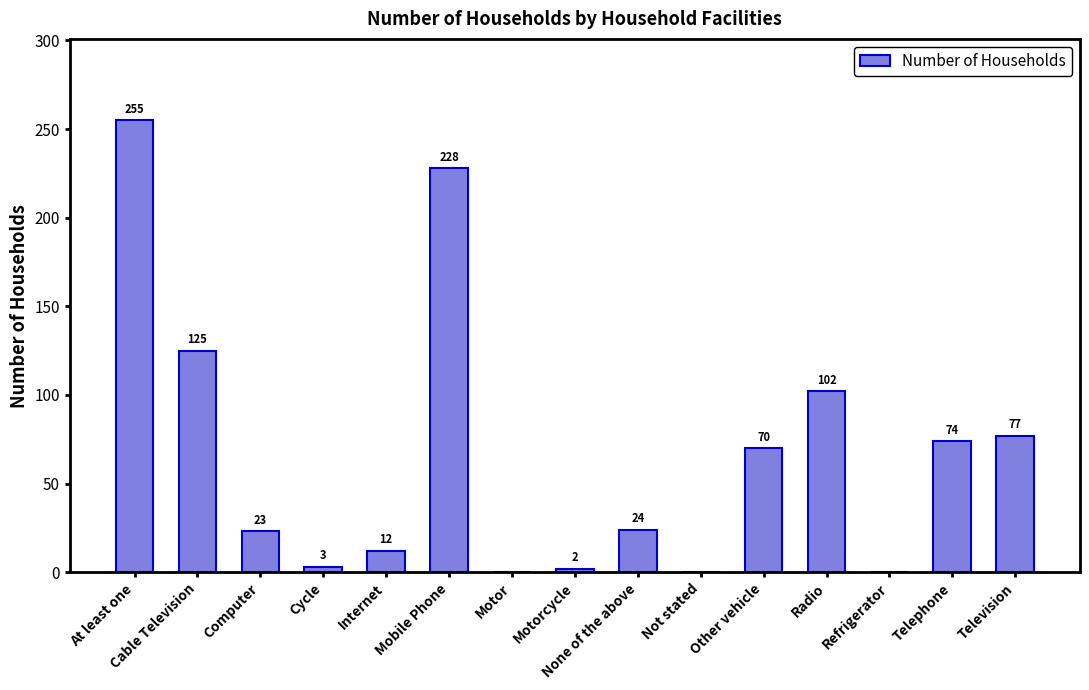

What is the sum of all values?

995